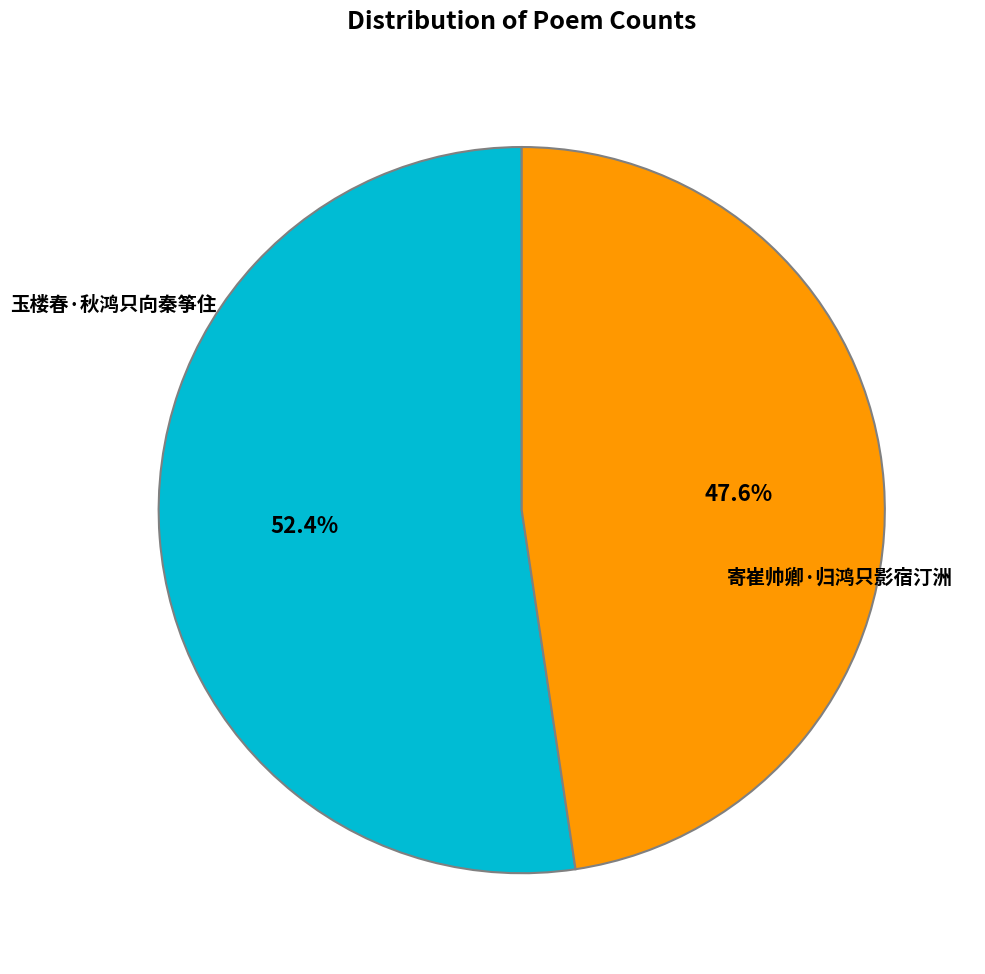

To the nearest percent, what percentage of the pie is 玉楼春·秋鸿只向秦筝住?

52%